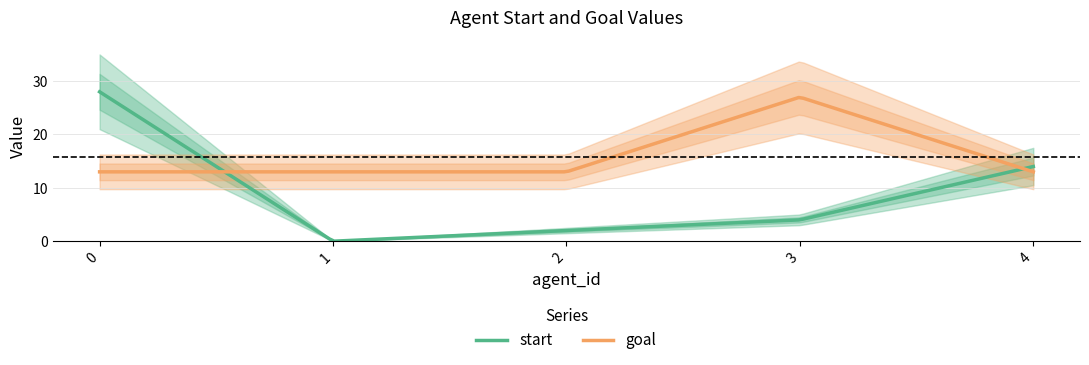

Which has a higher value, 1 or 3?

3